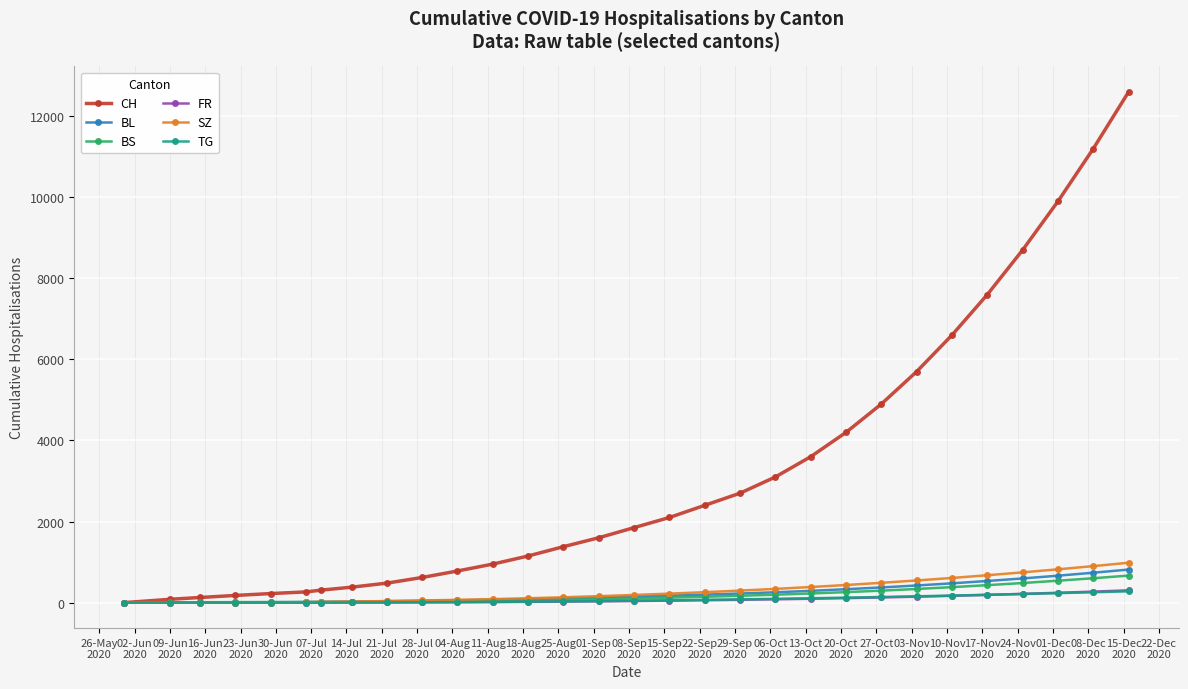

What is the greatest value displayed?

12600